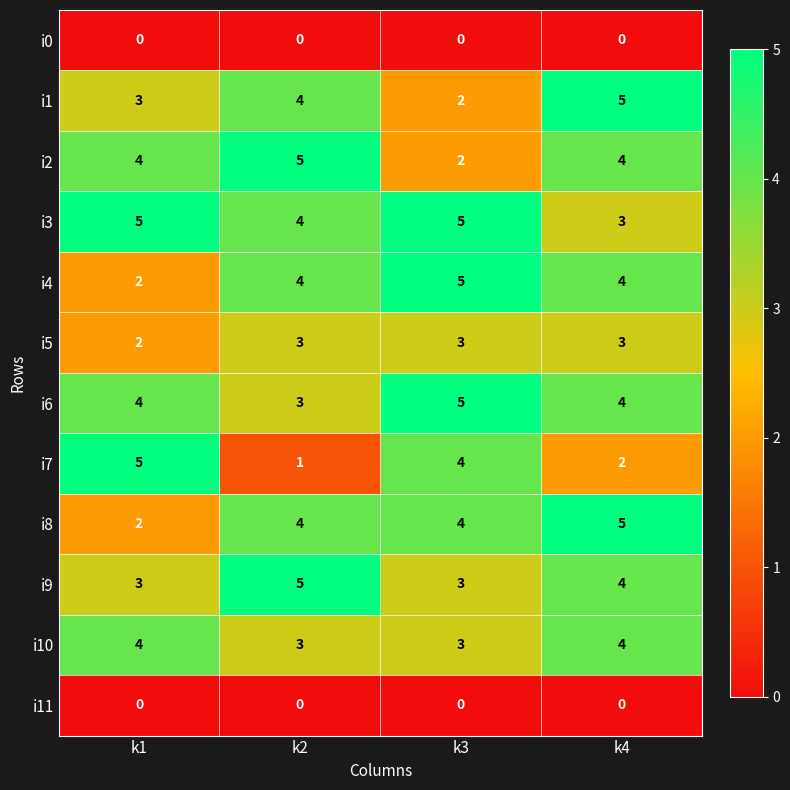

How many i9 values are between 3 and 5?

4